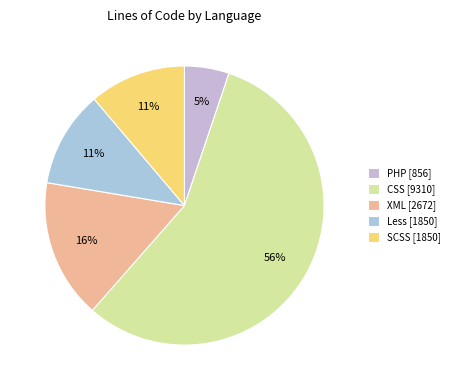

How many slices are in this pie chart?

5